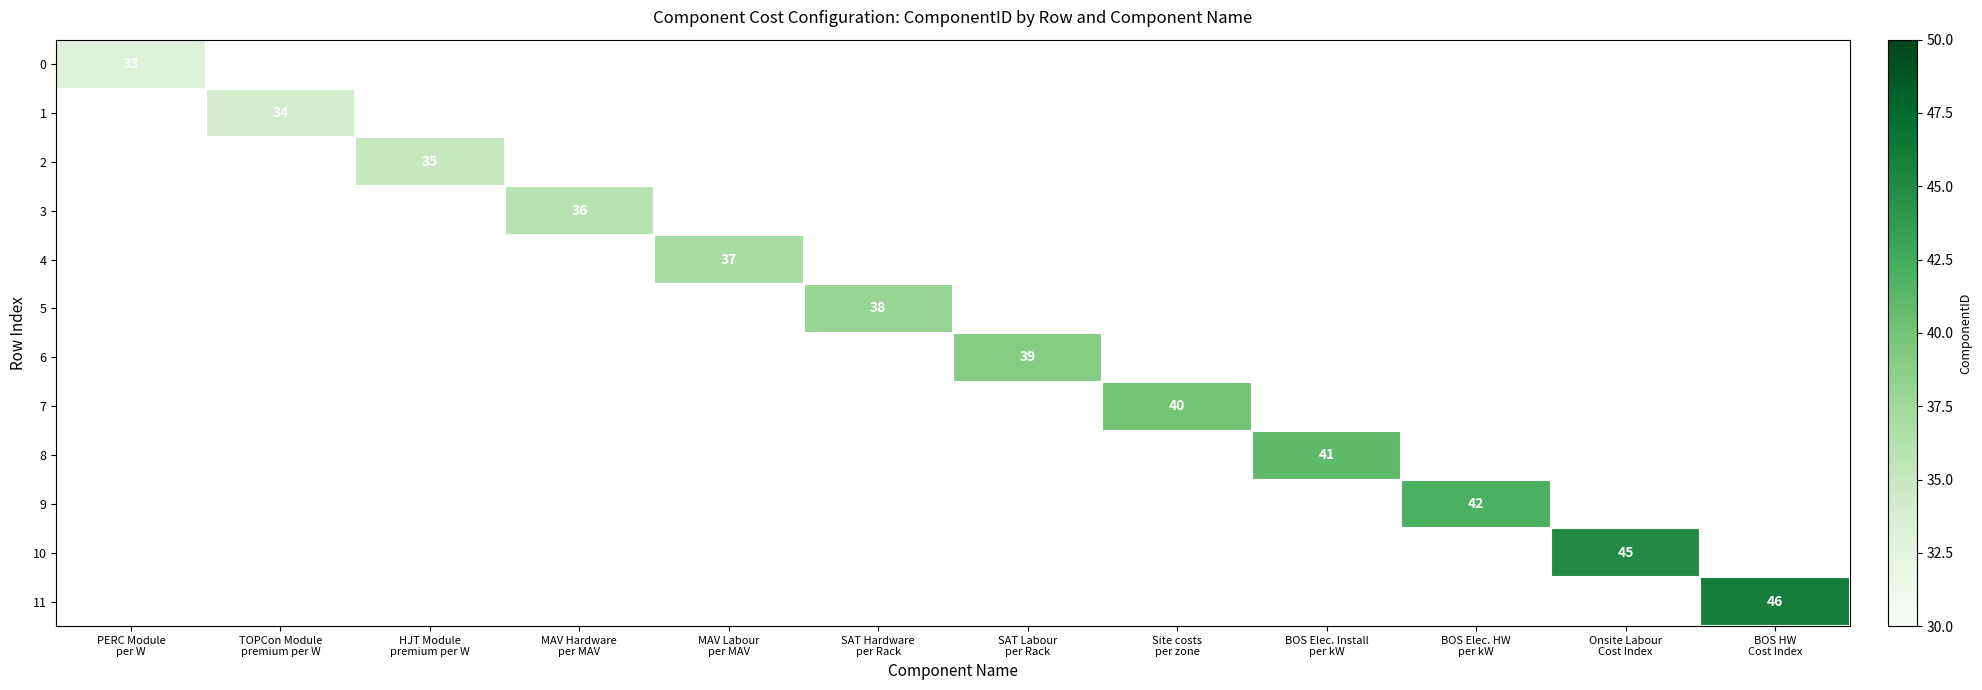

List the labels in order of 9 value, largest first.

PERC Module per W, TOPCon Module premium per W, HJT Module premium per W, MAV Hardware per MAV, MAV Labour per MAV, SAT Hardware per Rack, SAT Labour per Rack, Site costs per zone, BOS Elec. Install per kW, BOS Elec. HW per kW, Onsite Labour Cost Index, BOS HW Cost Index